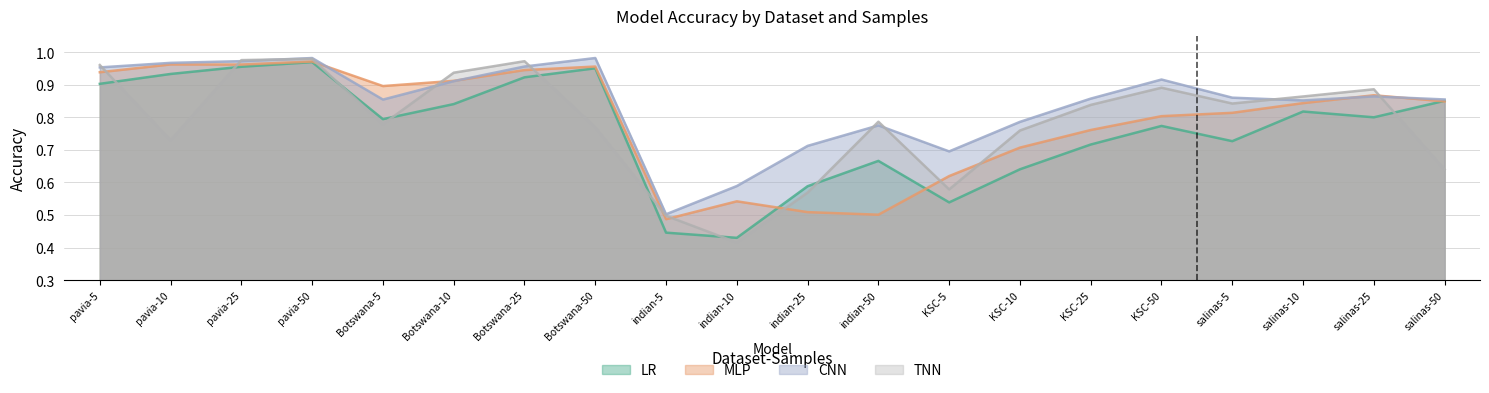

At which category is the sum across all series the highest?

pavia-50